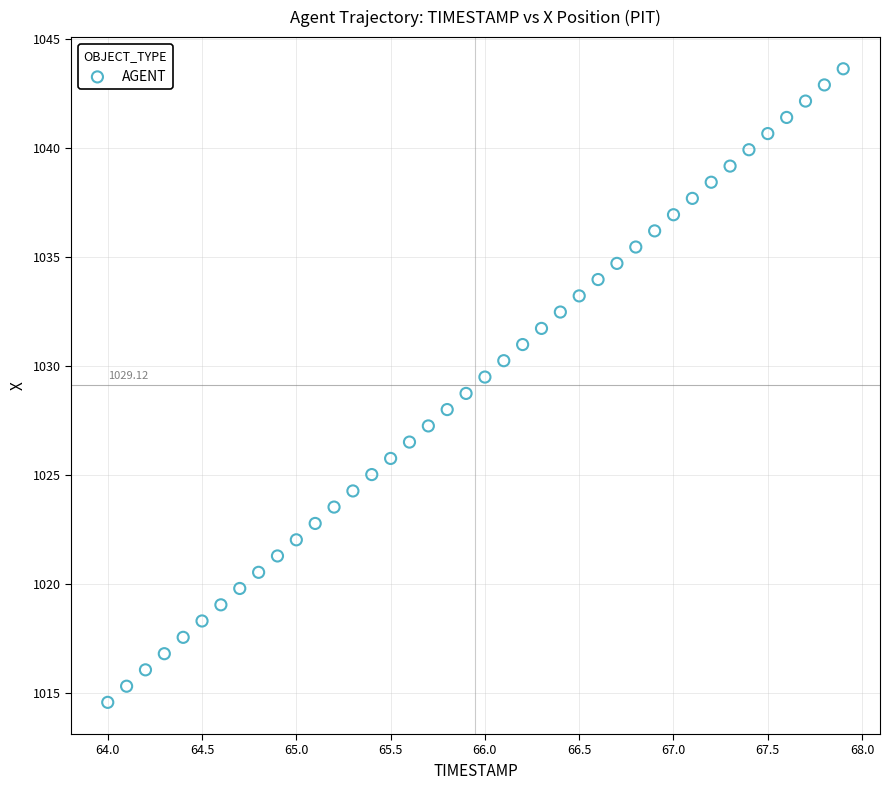

What is the range of X values (max minus min)?

3.9